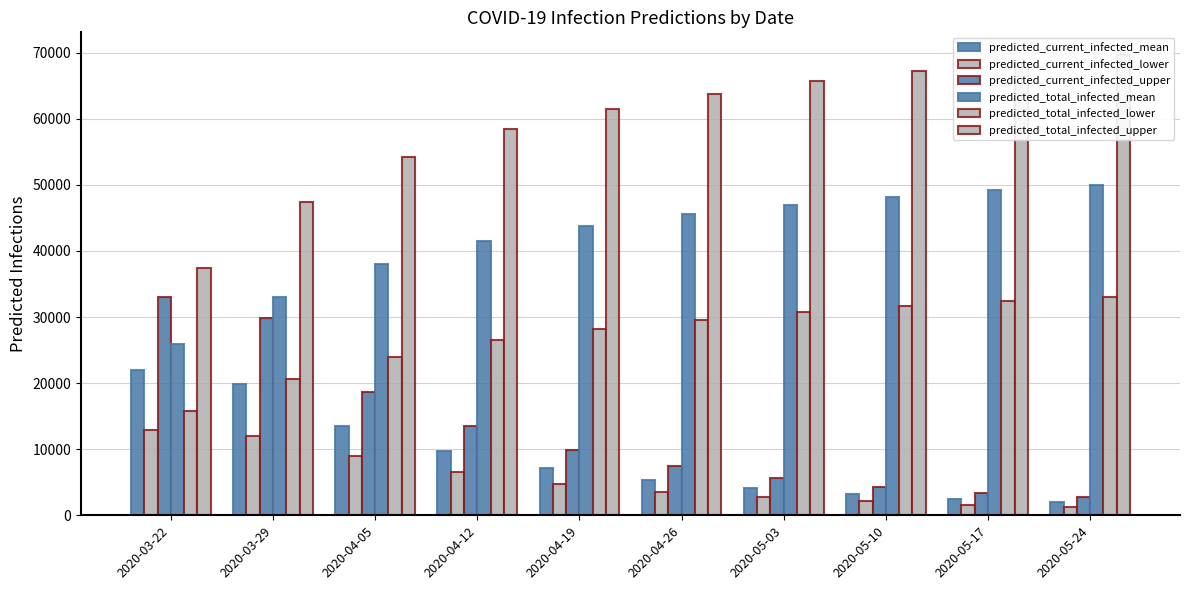

Reading right to left, what are all the values shown in this chart?

predicted_current_infected_mean: 2020-05-24=2000	2020-05-17=2500	2020-05-10=3200	2020-05-03=4100	2020-04-26=5400	2020-04-19=7200	2020-04-12=9800	2020-04-05=13519	2020-03-29=19928	2020-03-22=21968
predicted_current_infected_lower: 2020-05-24=1300	2020-05-17=1600	2020-05-10=2100	2020-05-03=2700	2020-04-26=3600	2020-04-19=4800	2020-04-12=6500	2020-04-05=9003	2020-03-29=12045	2020-03-22=12941
predicted_current_infected_upper: 2020-05-24=2700	2020-05-17=3400	2020-05-10=4300	2020-05-03=5600	2020-04-26=7400	2020-04-19=9900	2020-04-12=13500	2020-04-05=18725	2020-03-29=29858	2020-03-22=32978
predicted_total_infected_mean: 2020-05-24=50000	2020-05-17=49200	2020-05-10=48200	2020-05-03=47000	2020-04-26=45600	2020-04-19=43800	2020-04-12=41500	2020-04-05=38051	2020-03-29=33064	2020-03-22=25853
predicted_total_infected_lower: 2020-05-24=33100	2020-05-17=32400	2020-05-10=31600	2020-05-03=30700	2020-04-26=29600	2020-04-19=28200	2020-04-12=26500	2020-04-05=24011	2020-03-29=20668	2020-03-22=15834
predicted_total_infected_upper: 2020-05-24=69600	2020-05-17=68500	2020-05-10=67200	2020-05-03=65700	2020-04-26=63800	2020-04-19=61500	2020-04-12=58500	2020-04-05=54173	2020-03-29=47384	2020-03-22=37419